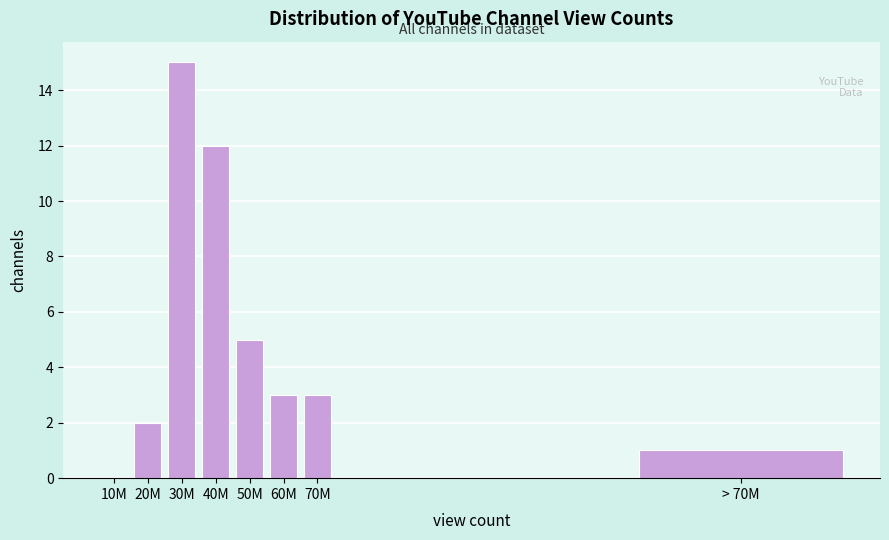

Reading left to right, list all the values displayed in this chart.

10M=0	20M=2	30M=15	40M=12	50M=5	60M=3	70M=3	> 70M=1